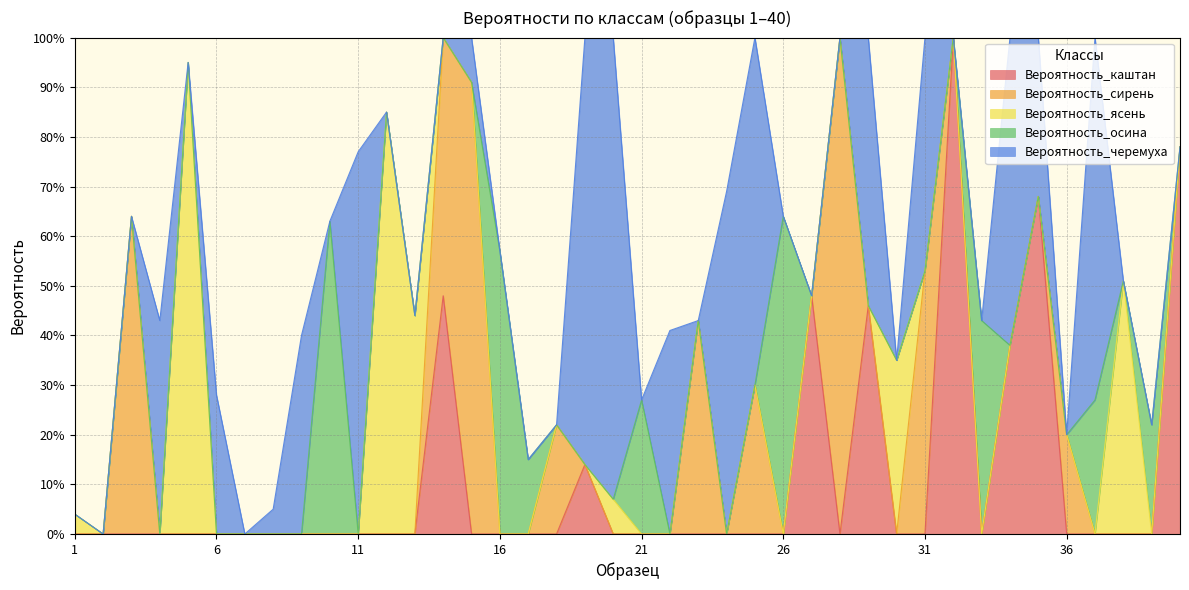

Which has a higher value, 34 or 35?

35